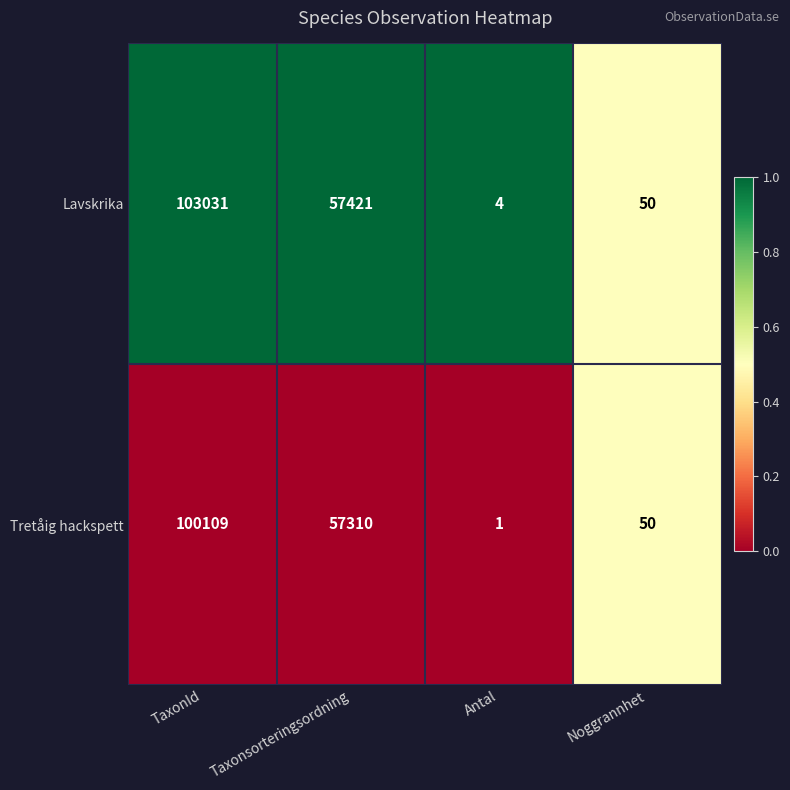

At which category is the sum across all series the highest?

TaxonId